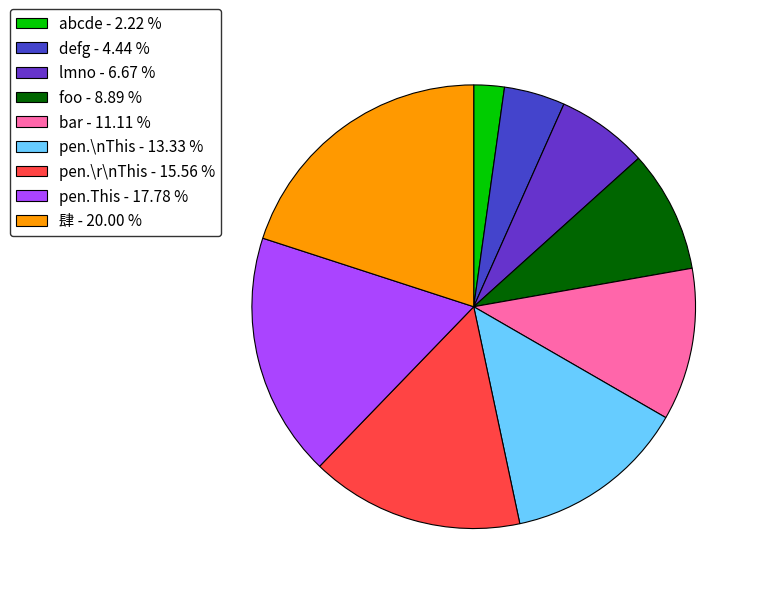

Which category has the smallest portion of the pie?

abcde